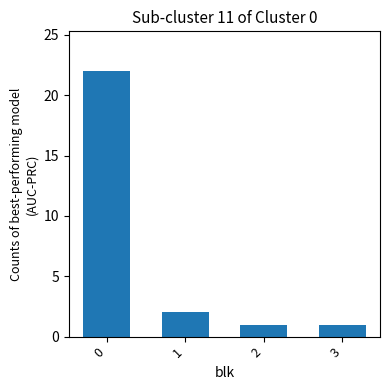

What is the difference between the maximum and second lowest values?

21